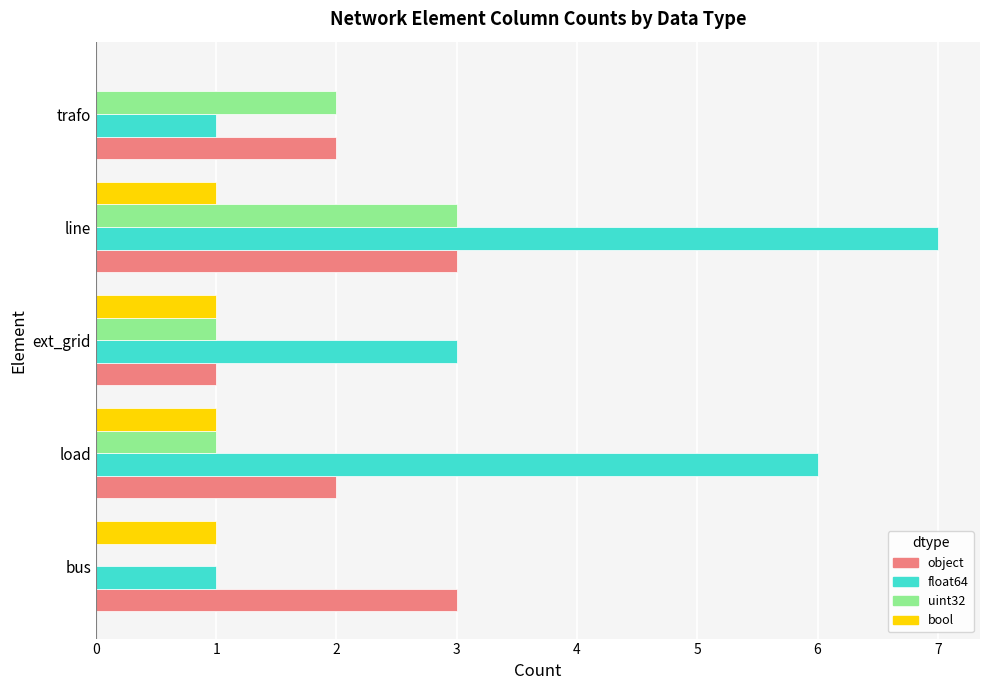

At which label is float64 closest to 4?

ext_grid